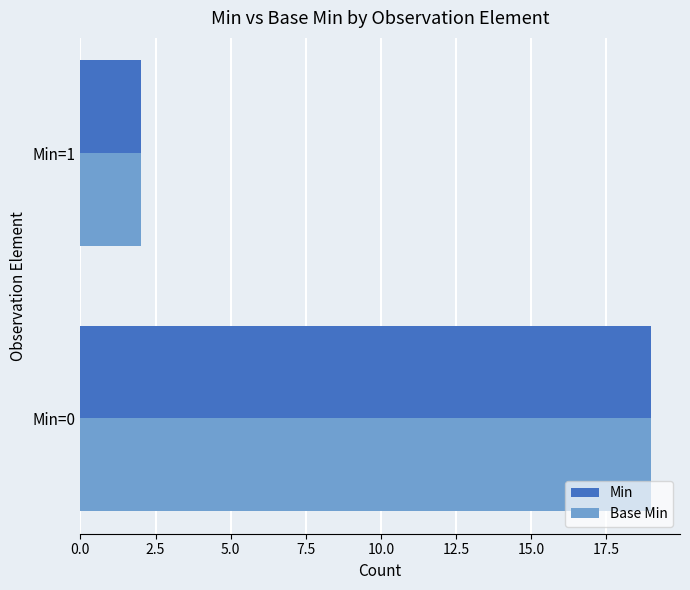

Where is Min nearest to the value 10?

Min=1